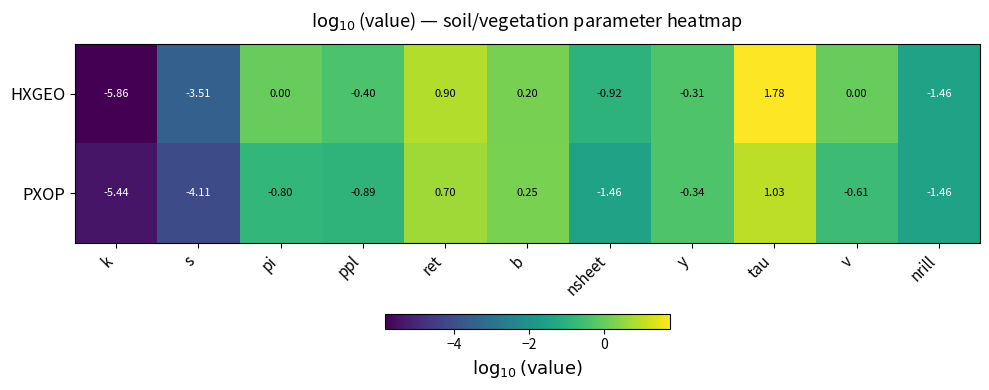

Which category has the highest value in the HXGEO series?

tau